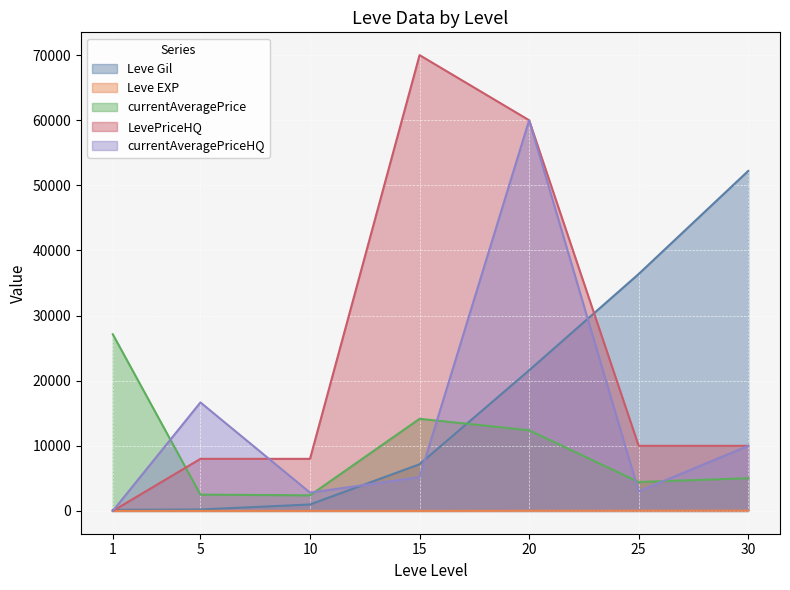

Which label corresponds to the largest value in the chart?

15